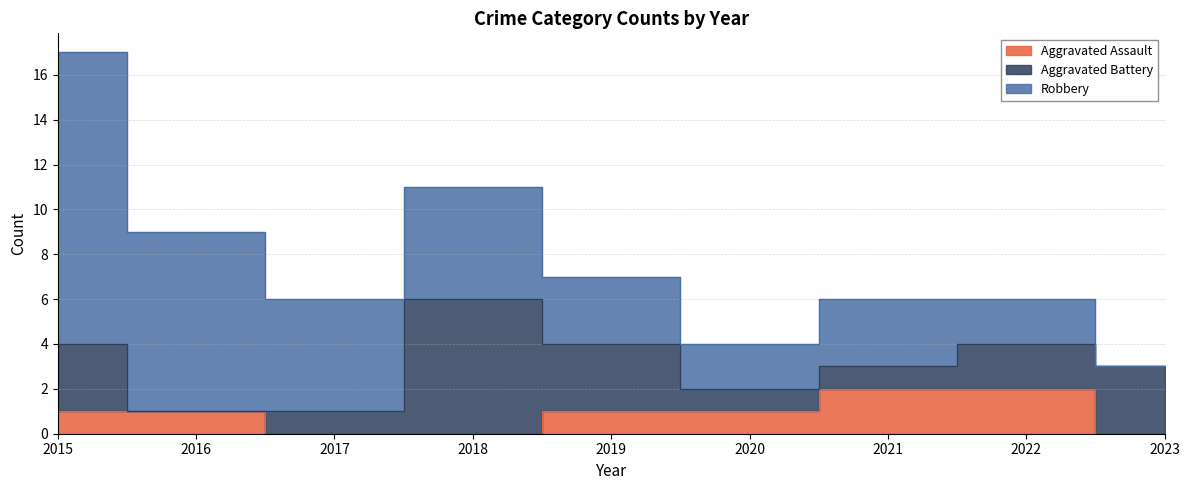

List the series in order of their overall mean, lowest first.

Aggravated Assault, Aggravated Battery, Robbery